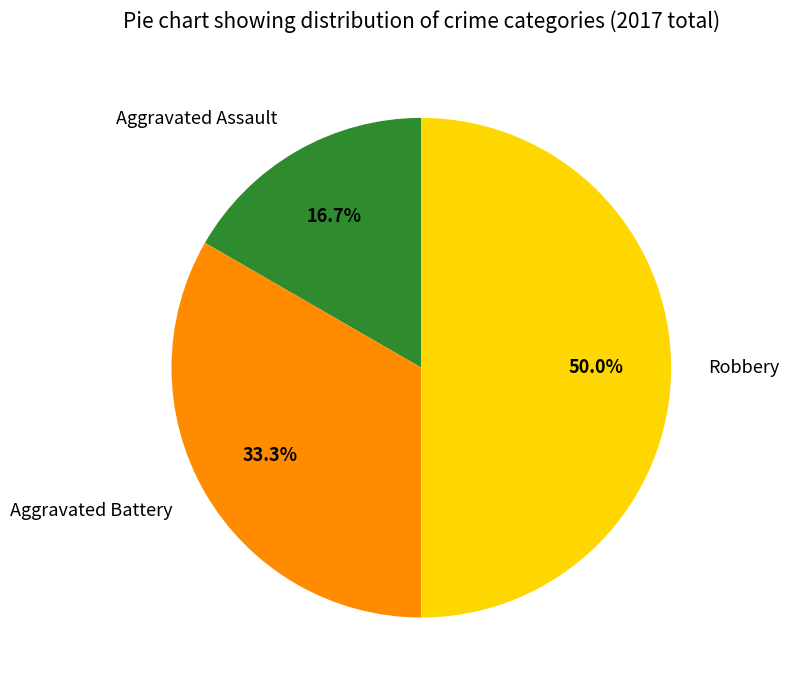

Combined, what portion of the pie is Robbery and Aggravated Assault?

66.7%